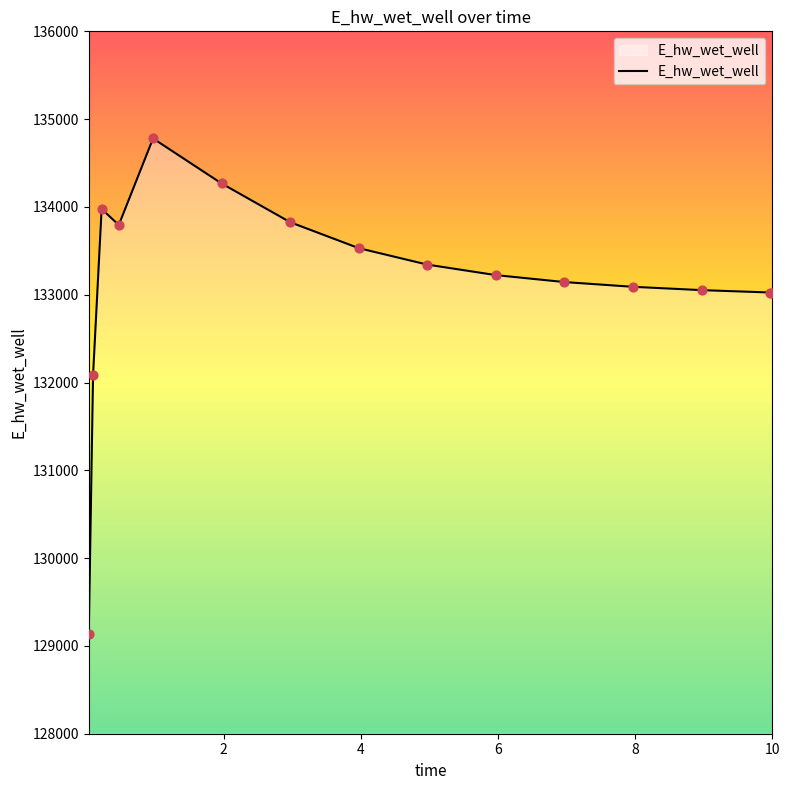

What is the difference between the maximum and minimum values?

5647.8